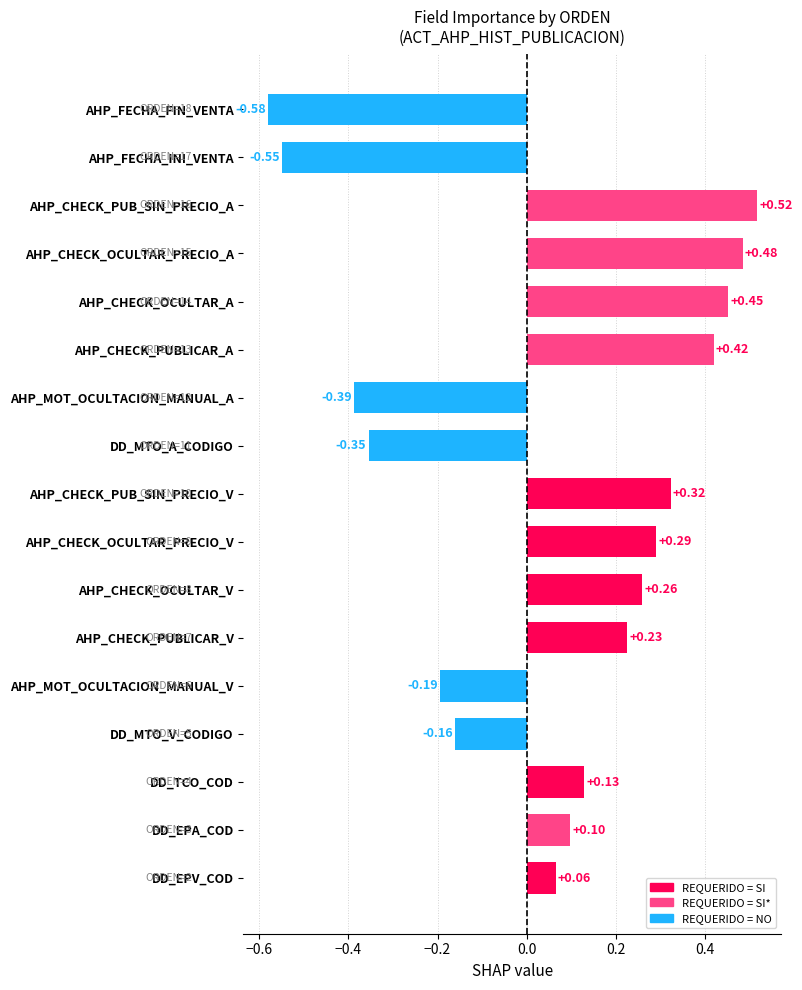

Which label corresponds to the smallest value in the chart?

AHP_FECHA_FIN_VENTA